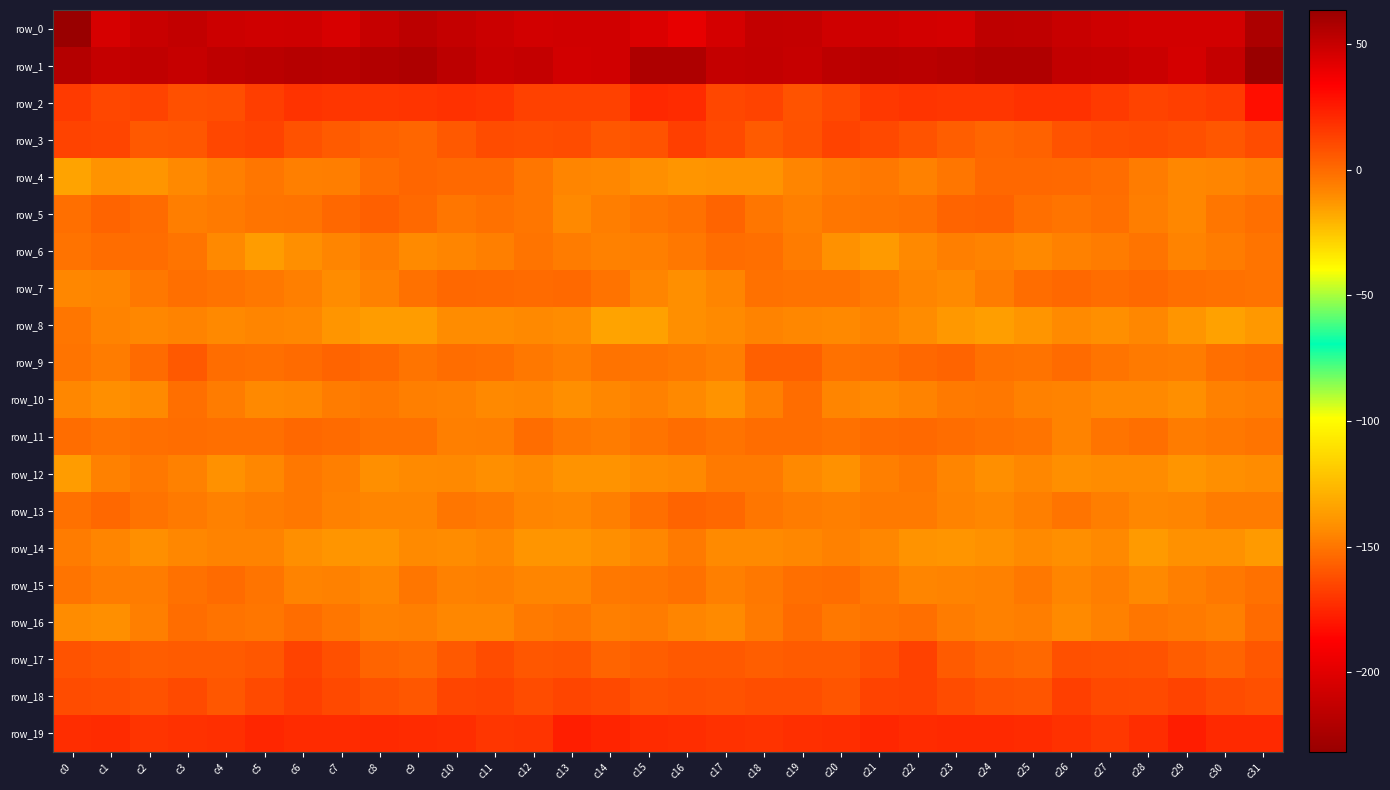

Between c18 and c30, which series saw the biggest shift?

row_8